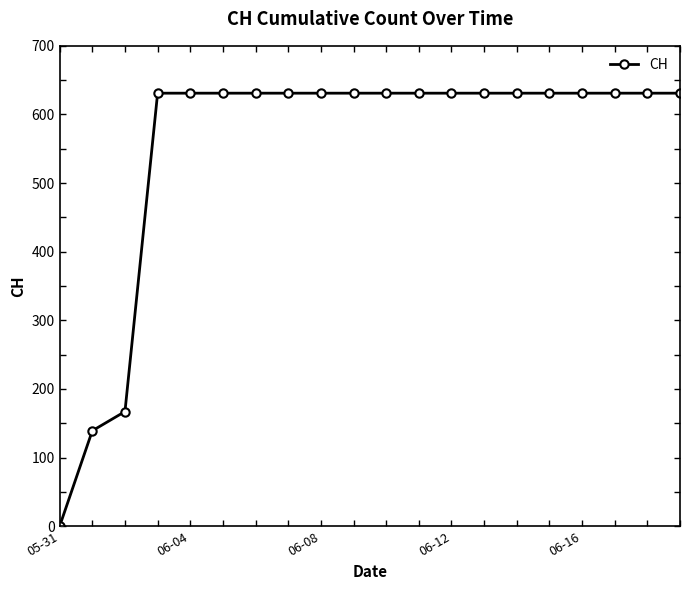

What is the difference between the maximum and minimum values?

631